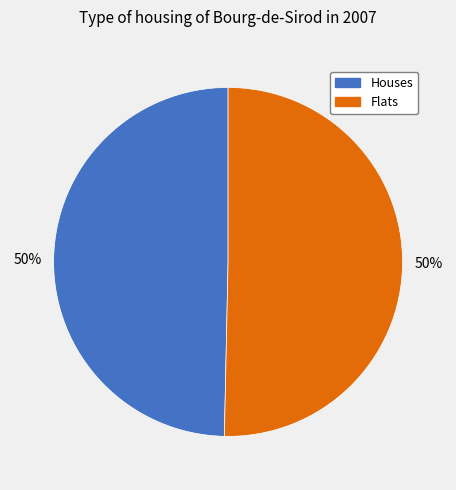

What is the ratio of the value at Houses to the value at Flats?

1.0